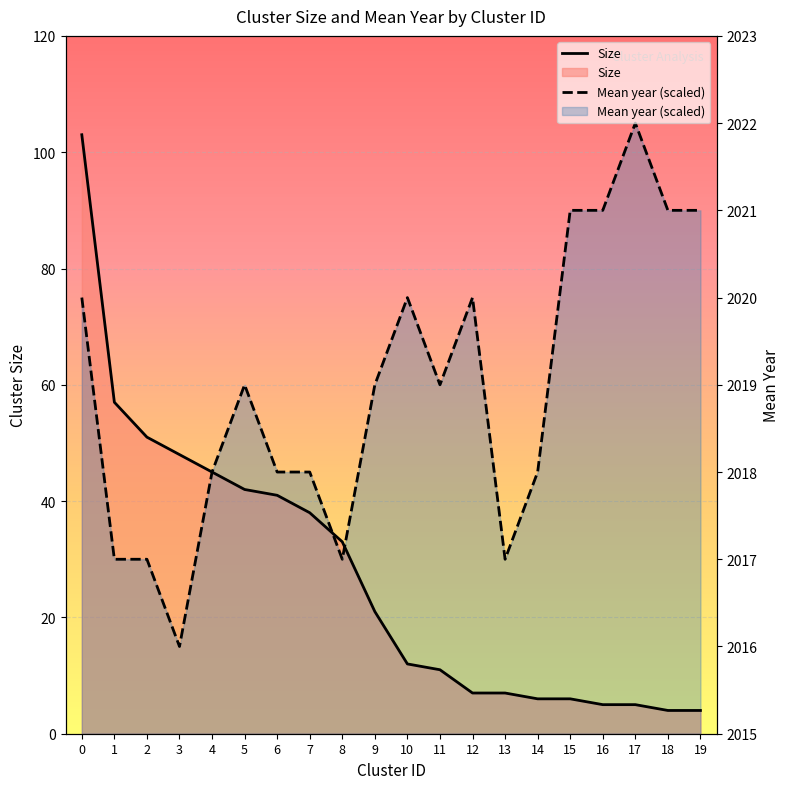

What value does the Size series have at 13?

7